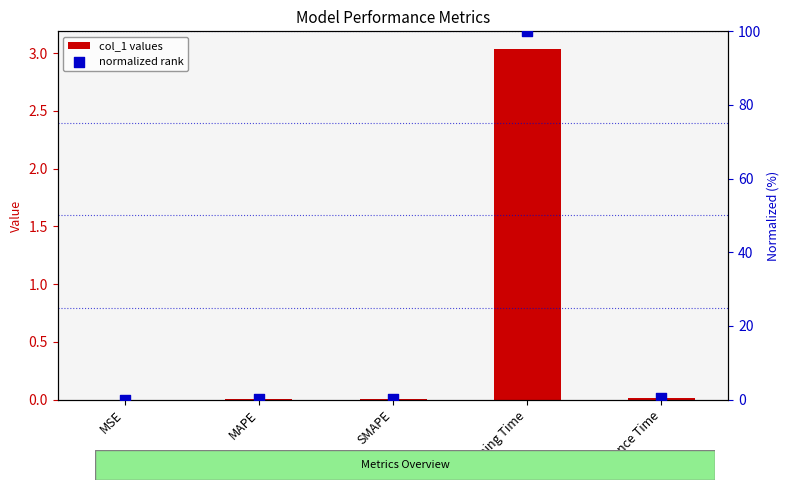

Which series has the widest spread of Y values?

normalized rank